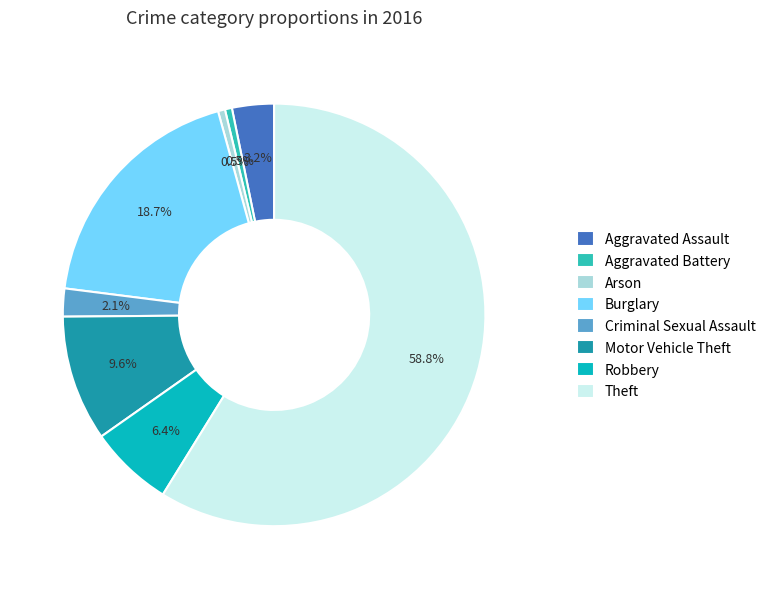

How many slices are in this pie chart?

8